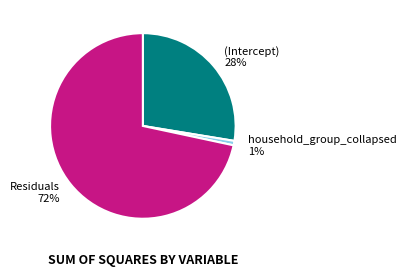

What is the ratio of the value at Residuals to the value at (Intercept)?

2.6